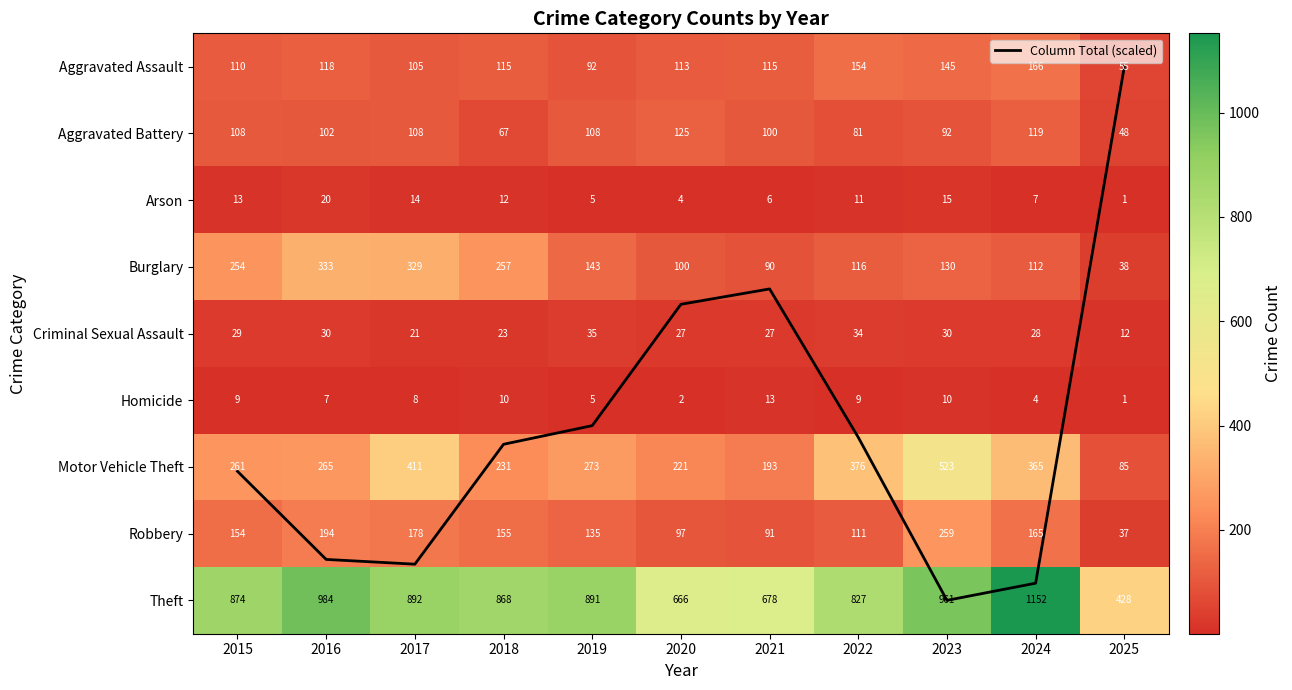

Which category has the highest value across all series?

2024